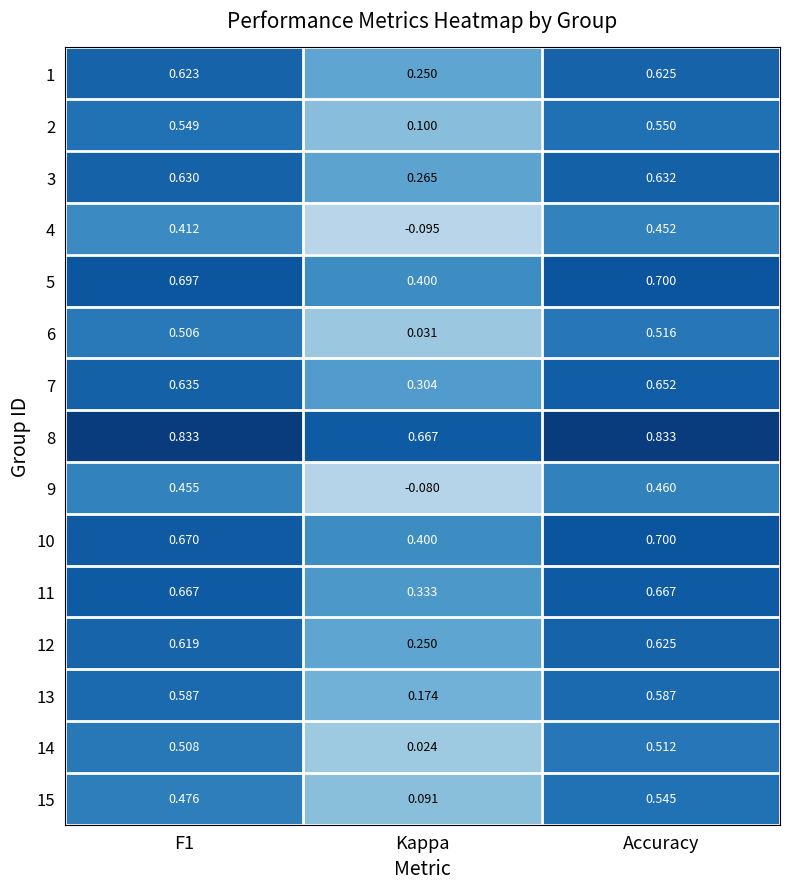

Which category has the lowest value across all series?

Kappa